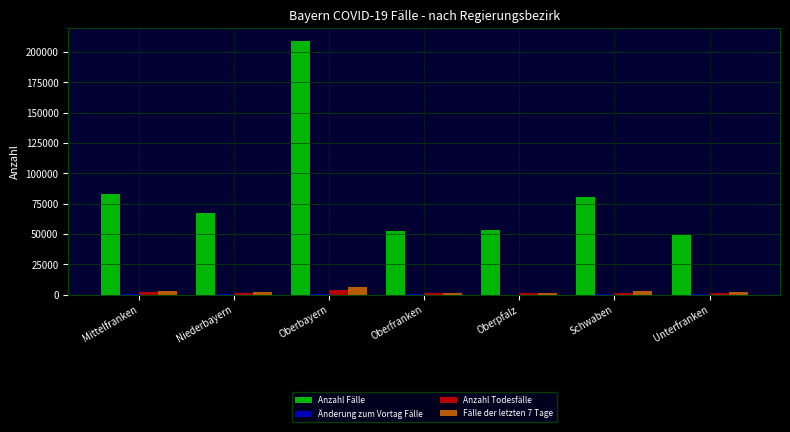

True or false: Anzahl Fälle has a value of 90104 at Niederbayern.

False